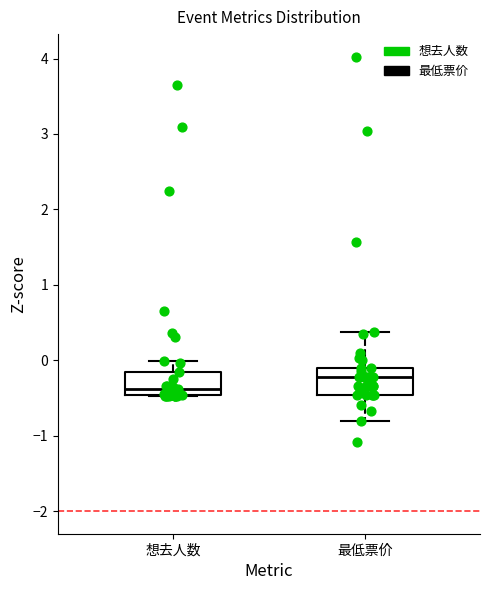

Which box has the highest median line?

最低票价